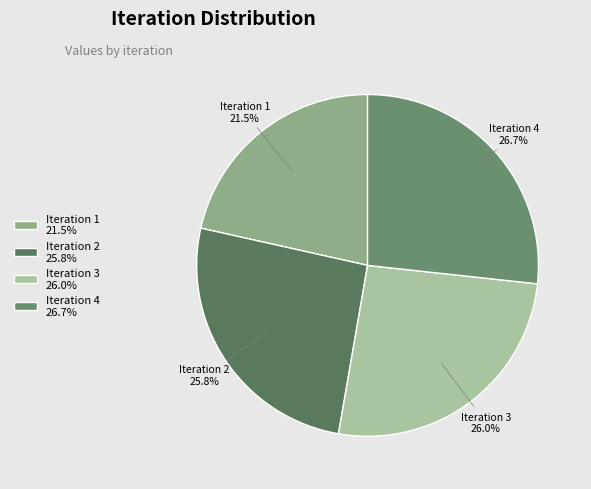

What is the smallest slice in the pie chart?

Iteration 1 21.5%